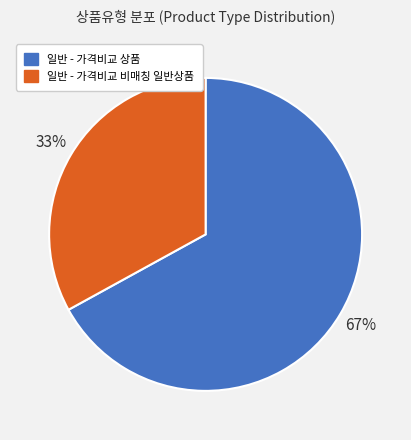

Is the sum of 일반 - 가격비교 비매칭 일반상품 and 일반 - 가격비교 상품 greater than half?

Yes